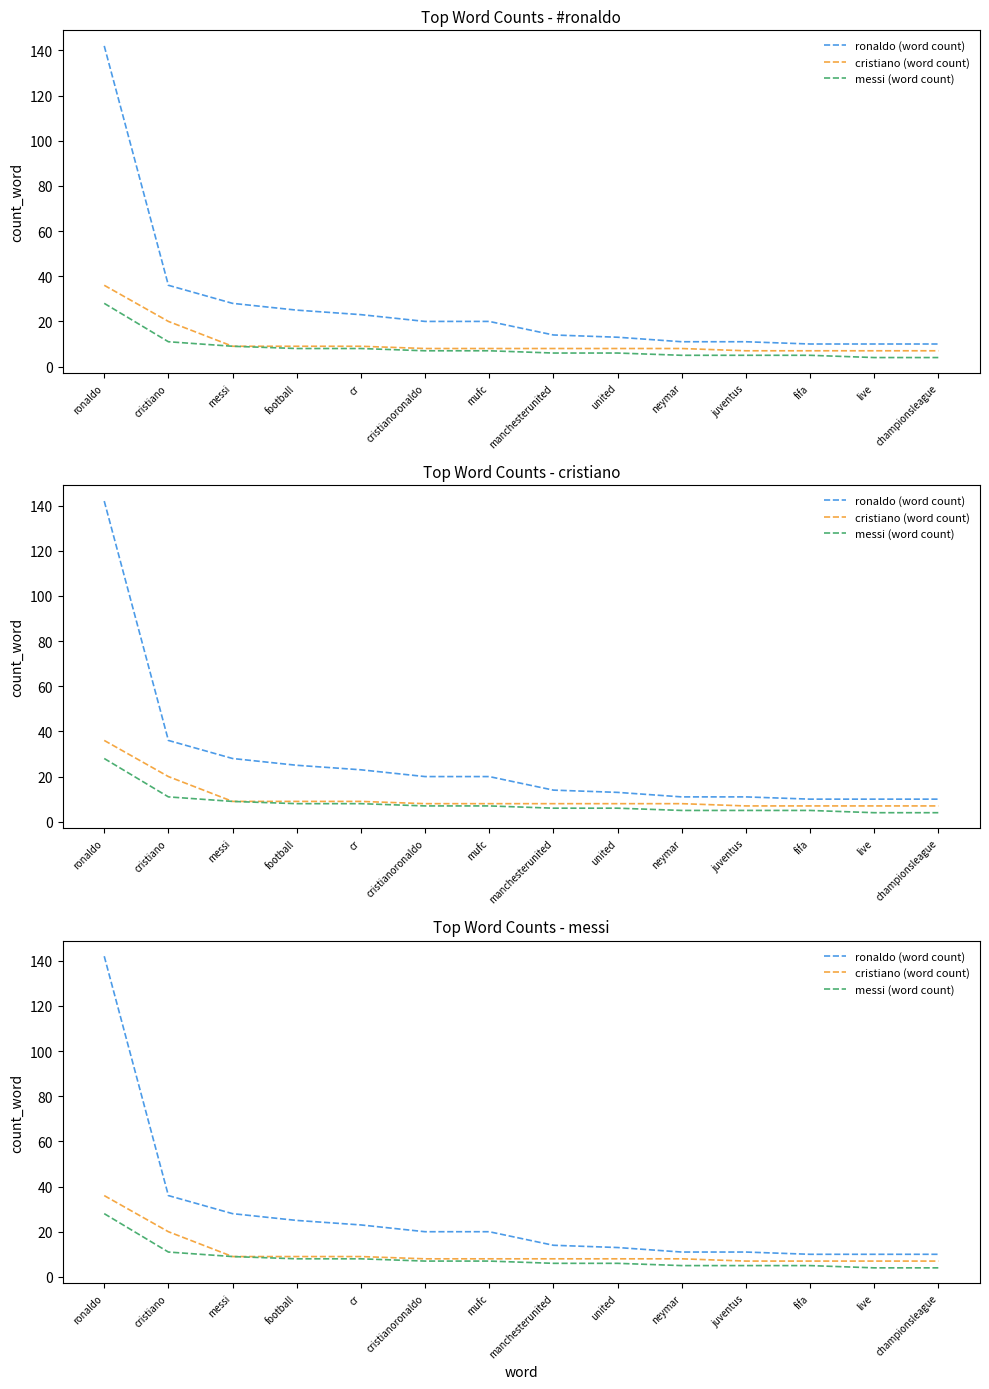

What is the total value across all series at cr?

40